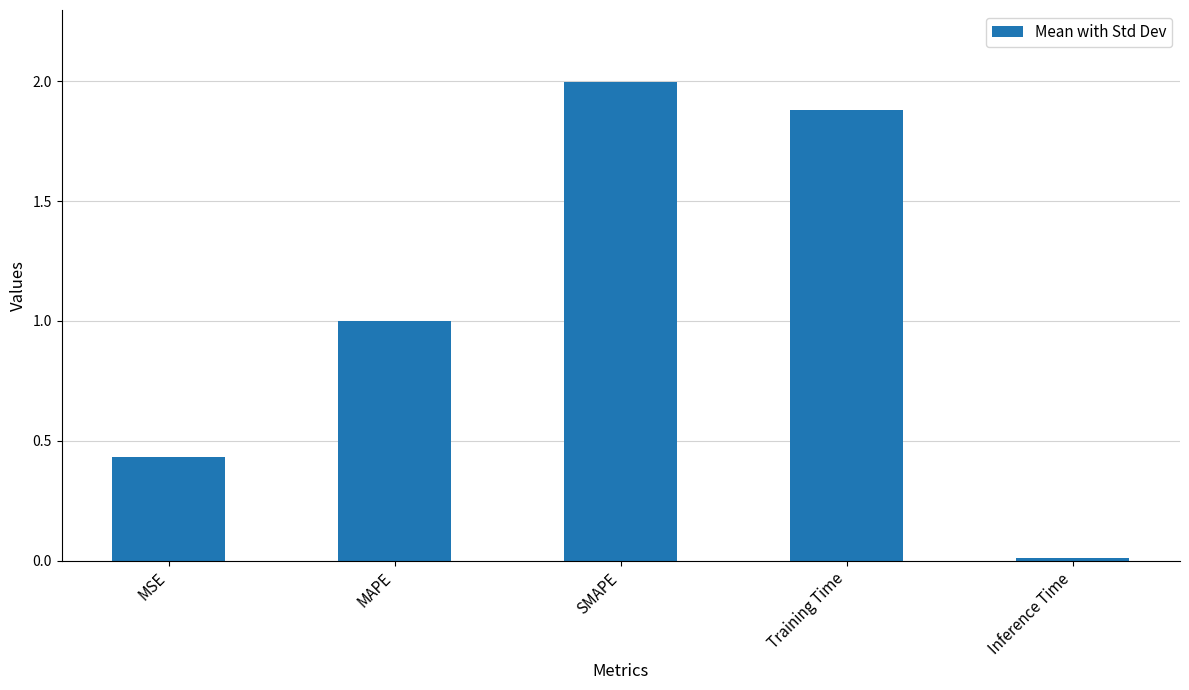

What is the label of the 4th bar from the right?

MAPE